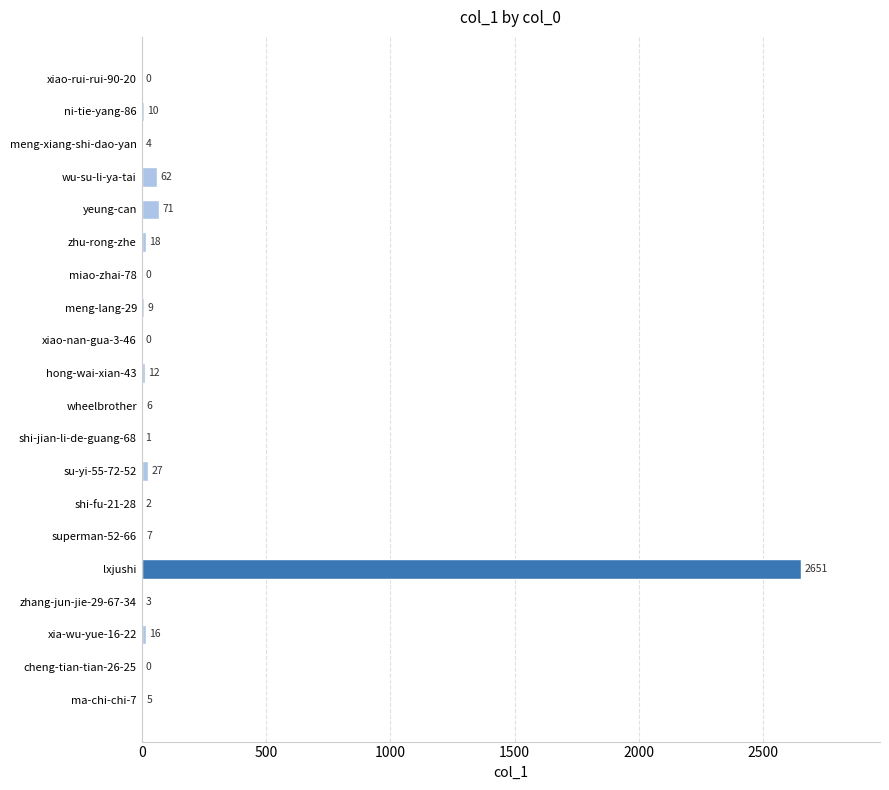

Does the chart contain stacked bars?

No